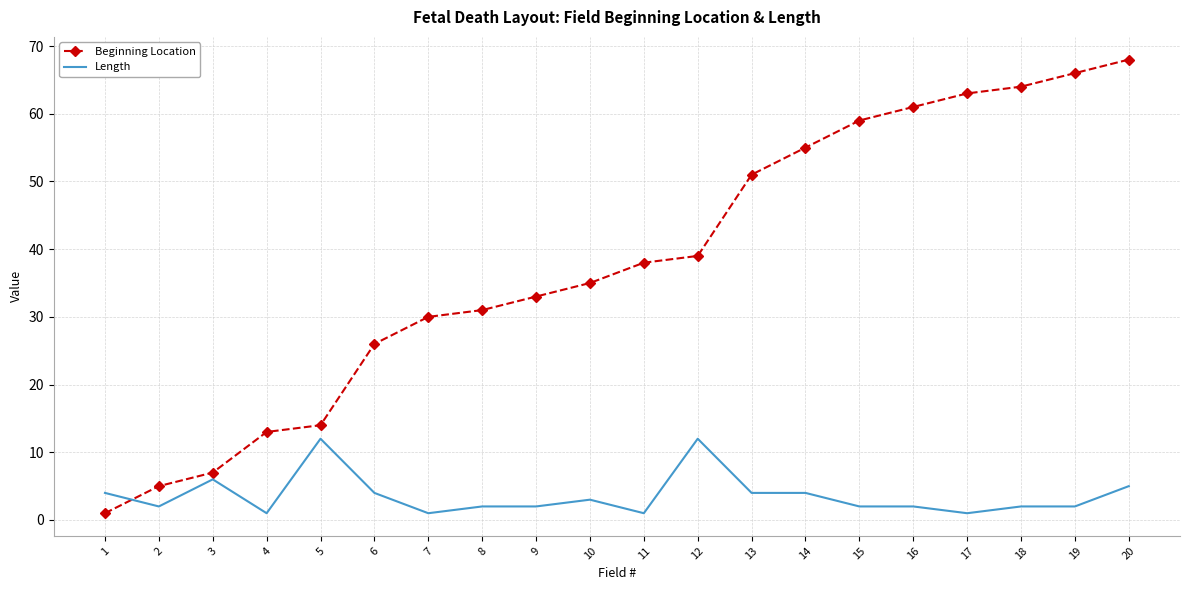

Rank the series by their average value, from highest to lowest.

Beginning Location, Length